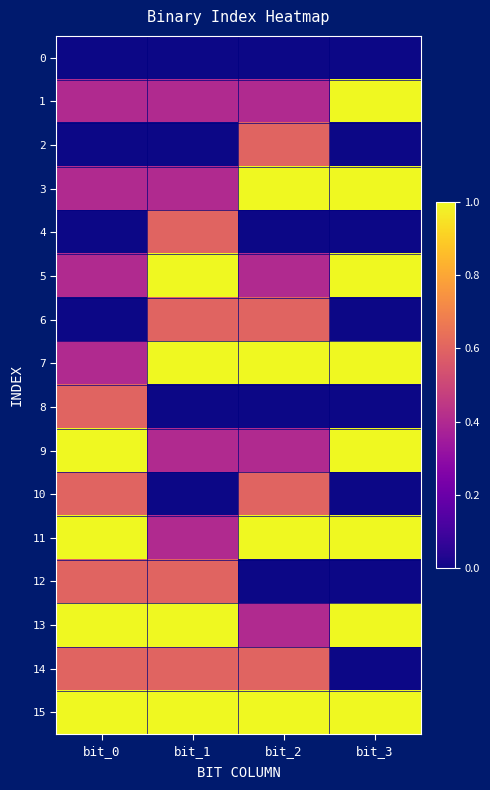

At which category is the sum across all series the highest?

bit_0